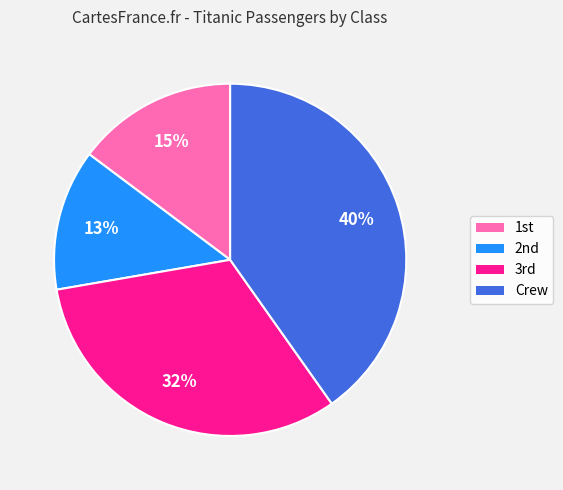

True or false: Crew accounts for 49% of the total.

False